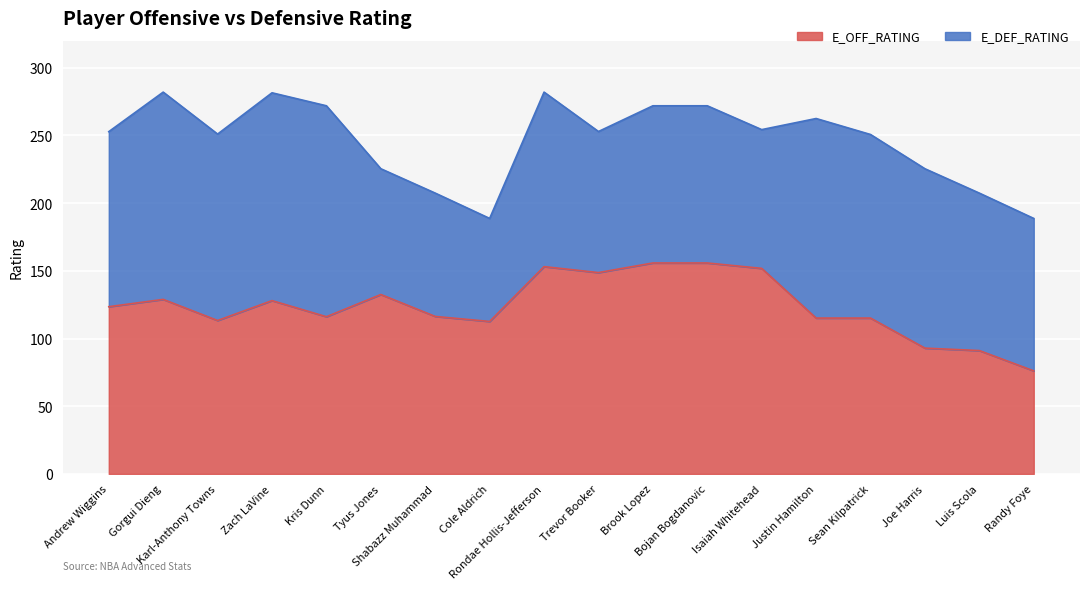

List the labels in order of value, largest first.

Brook Lopez, Bojan Bogdanovic, Rondae Hollis-Jefferson, Isaiah Whitehead, Trevor Booker, Tyus Jones, Gorgui Dieng, Zach LaVine, Andrew Wiggins, Shabazz Muhammad, Kris Dunn, Justin Hamilton, Sean Kilpatrick, Karl-Anthony Towns, Cole Aldrich, Joe Harris, Luis Scola, Randy Foye